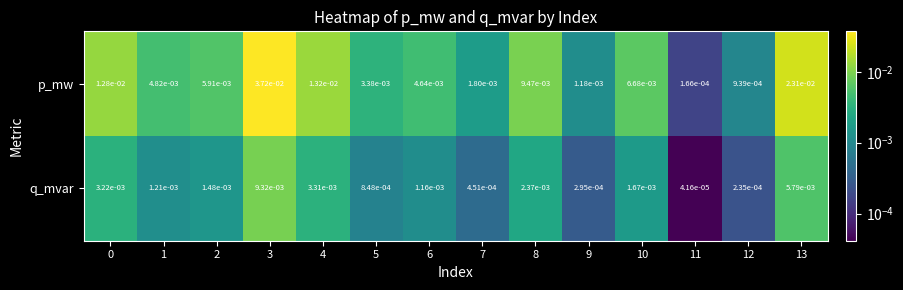

Which series has the largest total across all categories?

p_mw